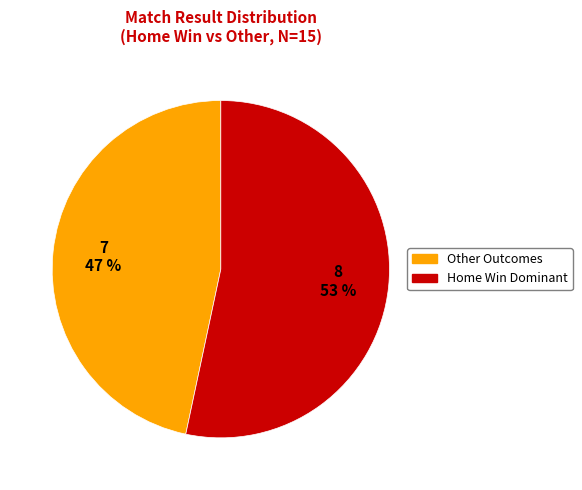

To the nearest percent, what is the average slice percentage?

50%